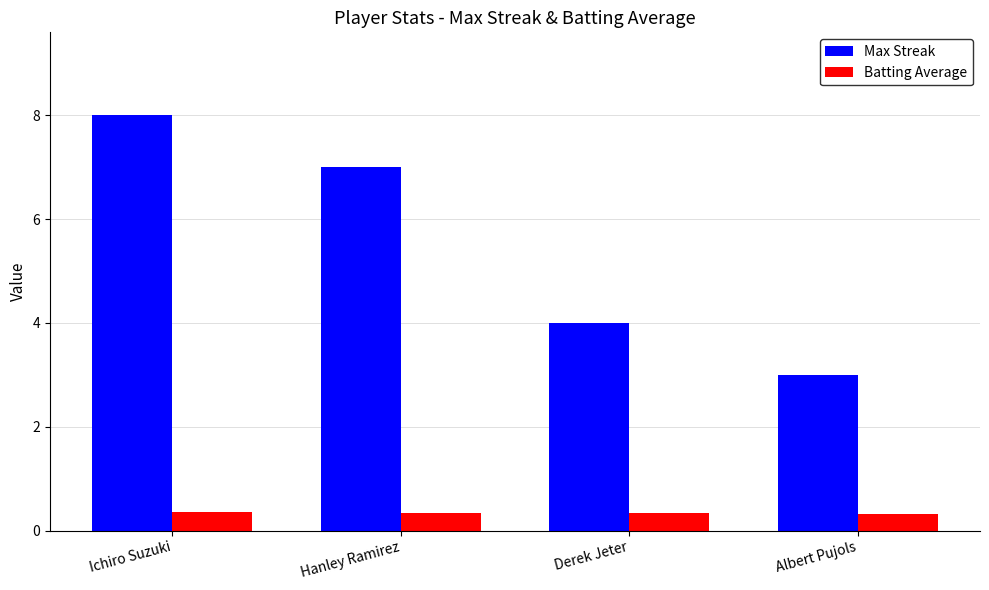

What is the total value across all series at Hanley Ramirez?

7.3